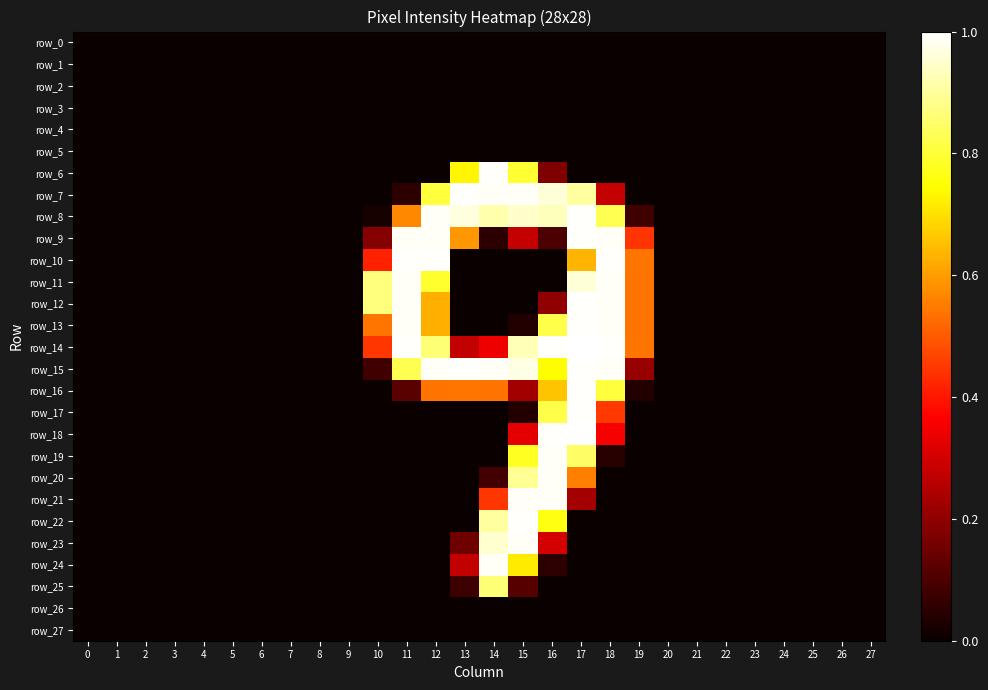

Which series has the widest spread of values?

row_14